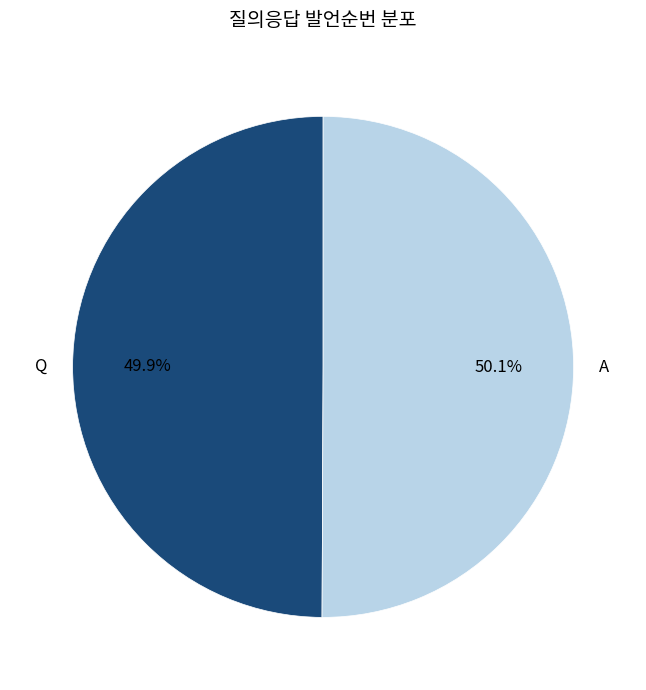

Combined, do Q and A account for over 50%?

Yes